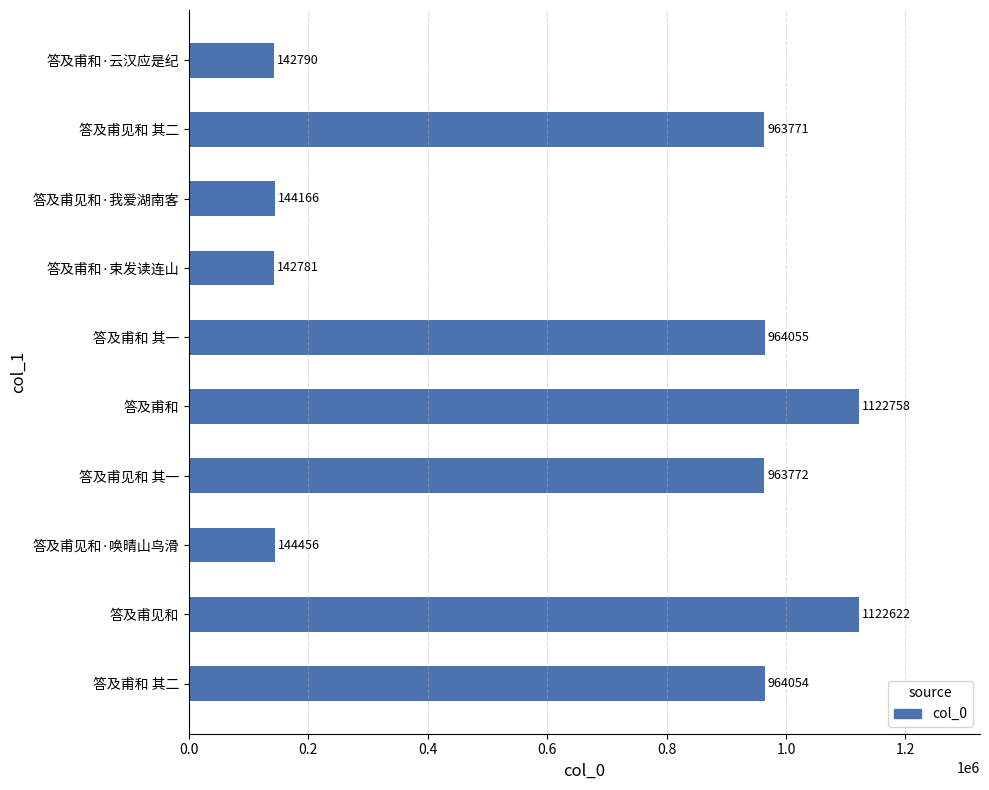

Between 答及甫和·云汉应是纪 and 答及甫见和 其二, which is larger?

答及甫见和 其二